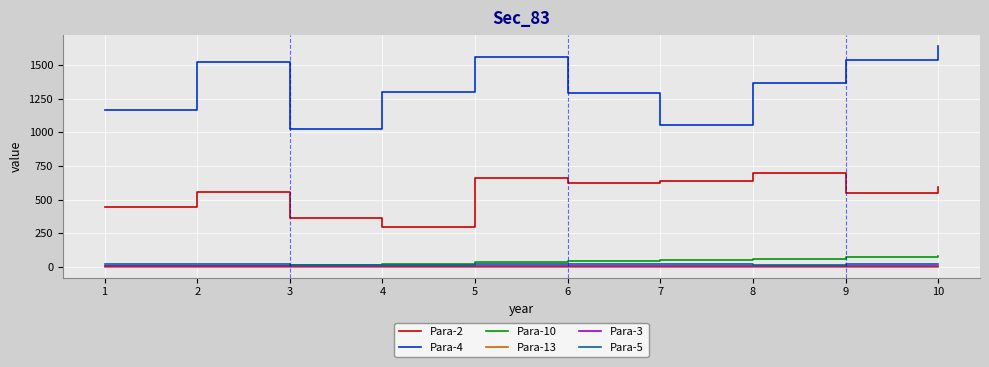

What is the minimum value shown in the chart?

1.4